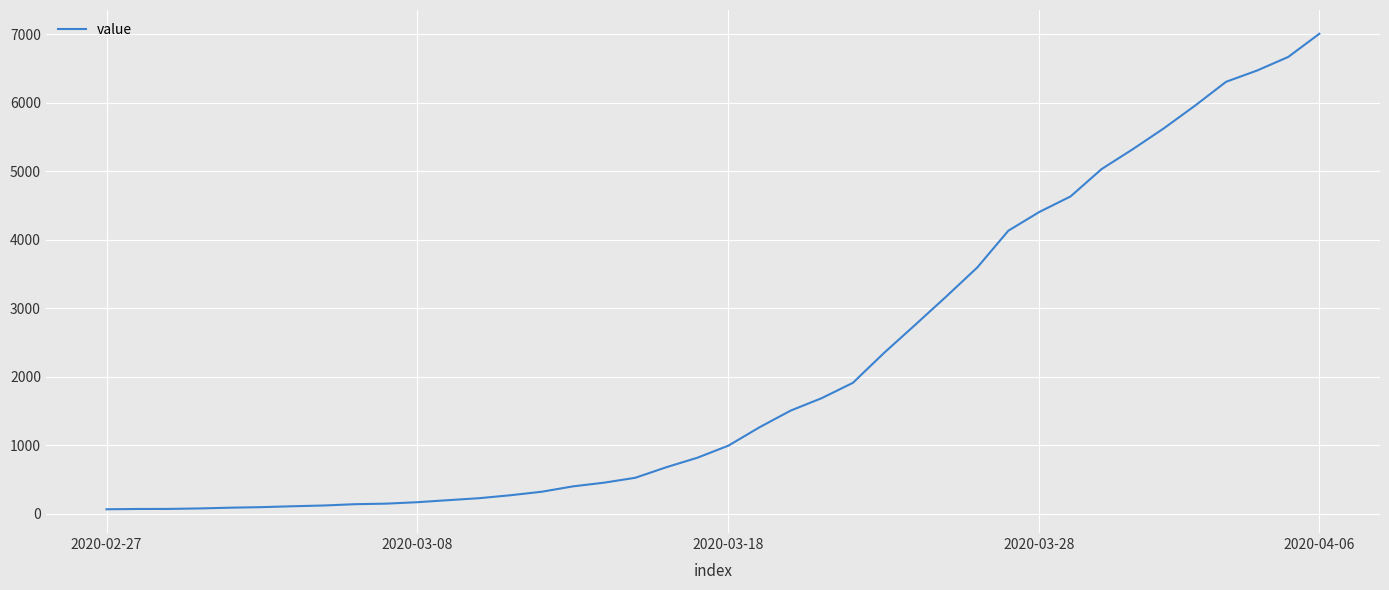

What is the difference between the maximum and minimum values?

6940